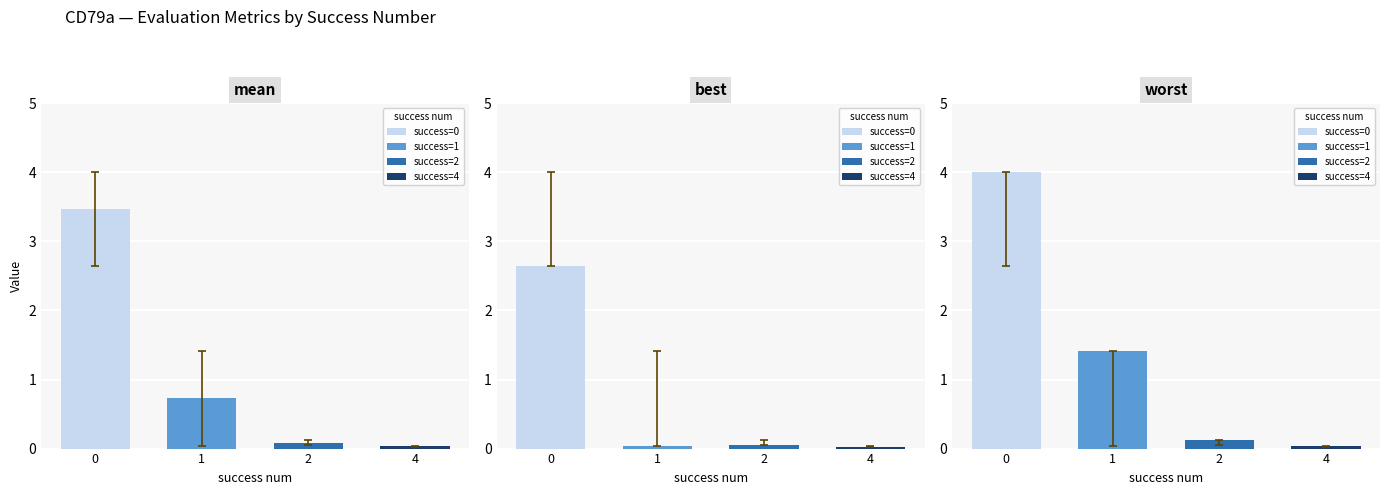

The value of mean at 1 is 0.7. True or false?

True